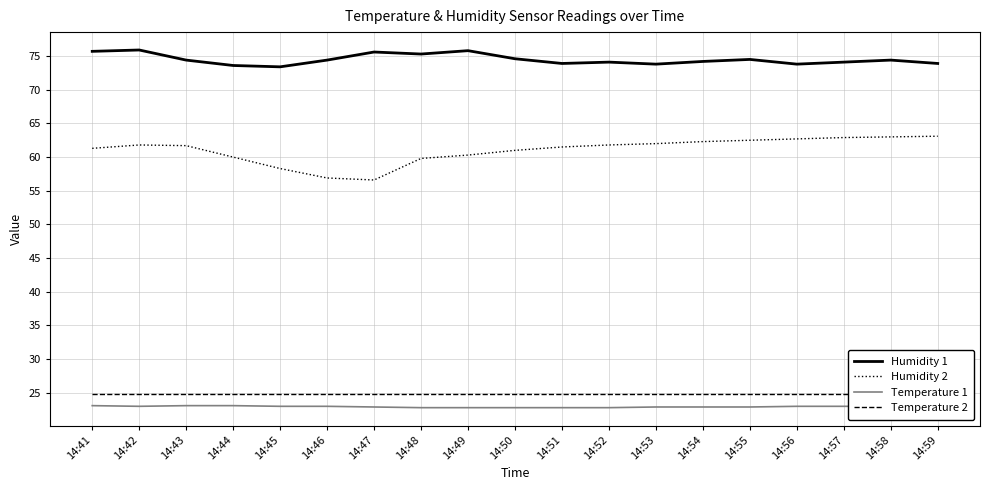

What is the value of the Humidity 2 point at the 11th from the left?

61.5